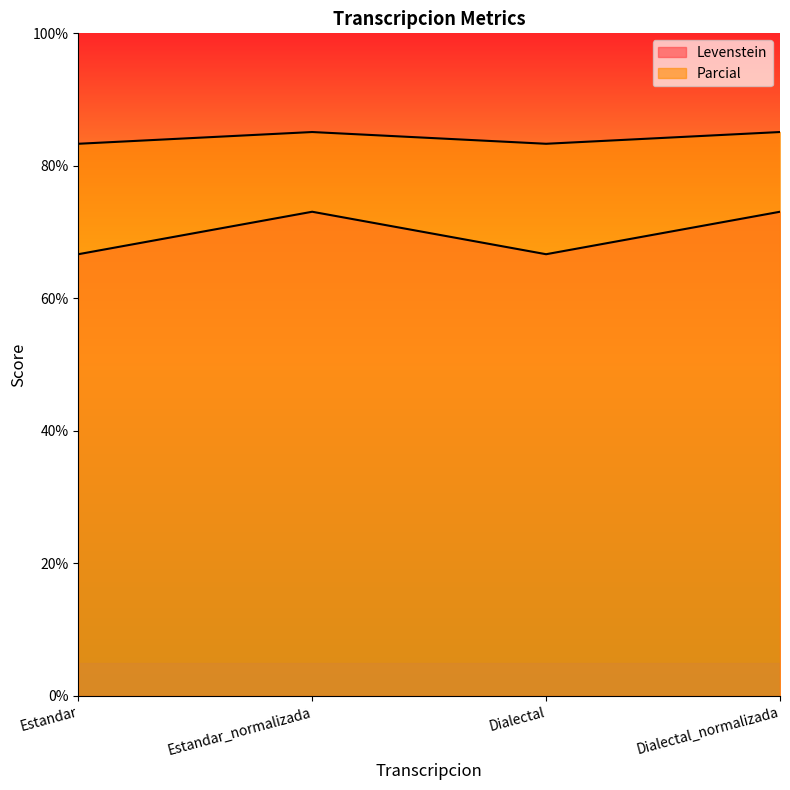

What is the sum of all Parcial values?

336.9